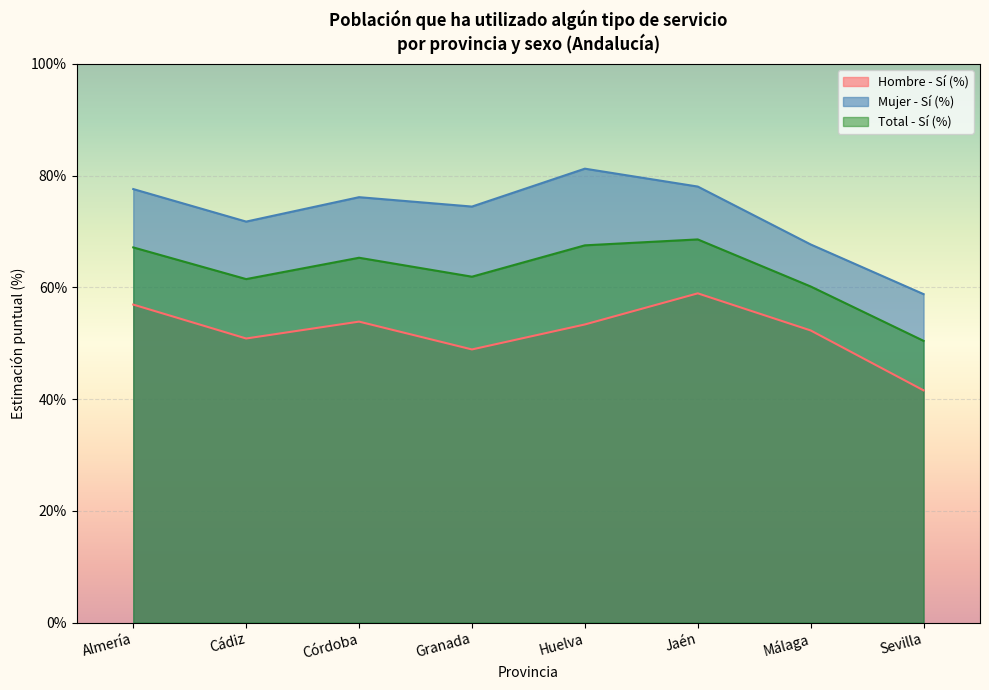

Reading left to right, list all the values displayed in this chart.

Hombre - Sí (%): 0.6	0.5	0.5	0.5	0.5	0.6	0.5	0.4
Mujer - Sí (%): 0.8	0.7	0.8	0.7	0.8	0.8	0.7	0.6
Total - Sí (%): 0.7	0.6	0.7	0.6	0.7	0.7	0.6	0.5